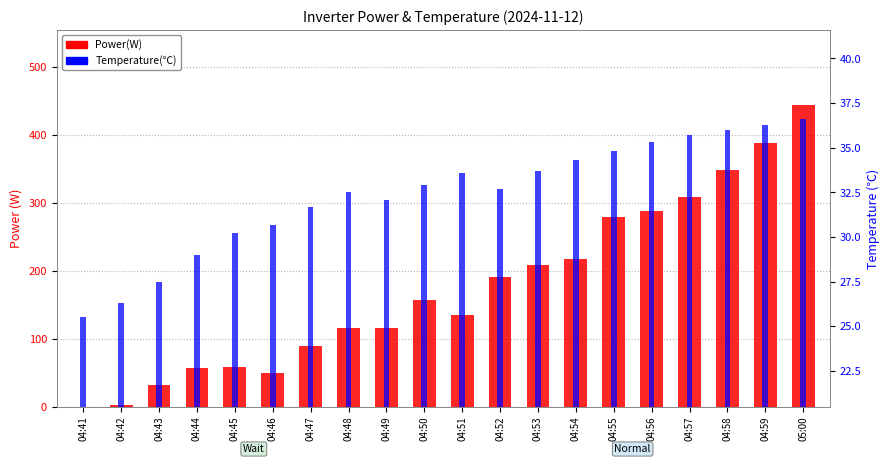

What is the label of the 20th bar from the right?

04:41